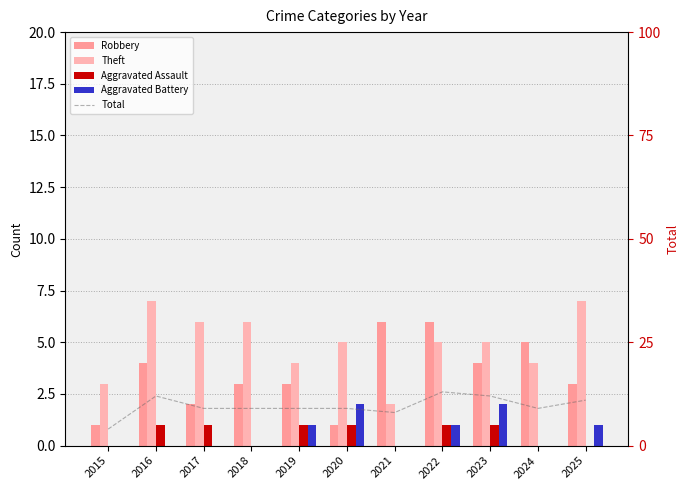

How many groups of bars are there?

11